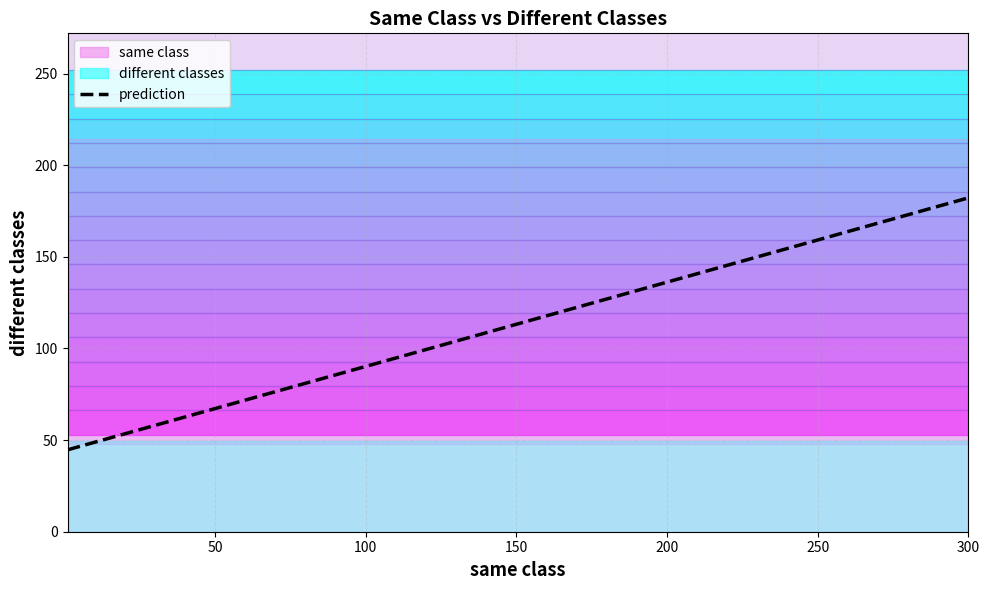

At which label does same class reach its minimum?

19